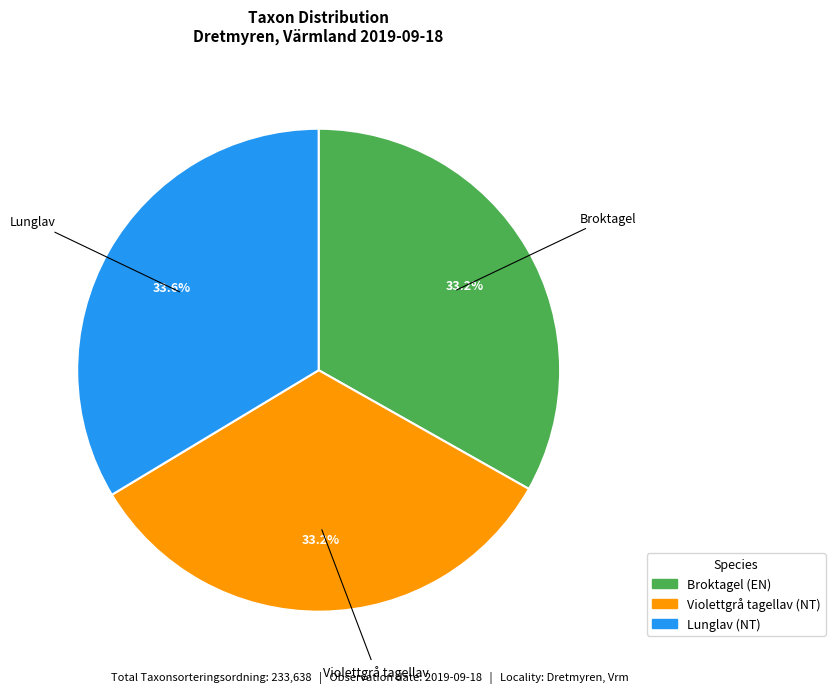

Does any single category account for the majority?

No